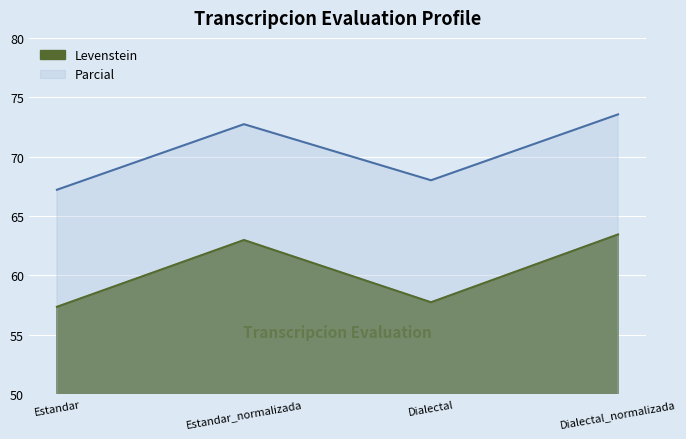

List the series in order of their overall mean, highest first.

Parcial, Levenstein